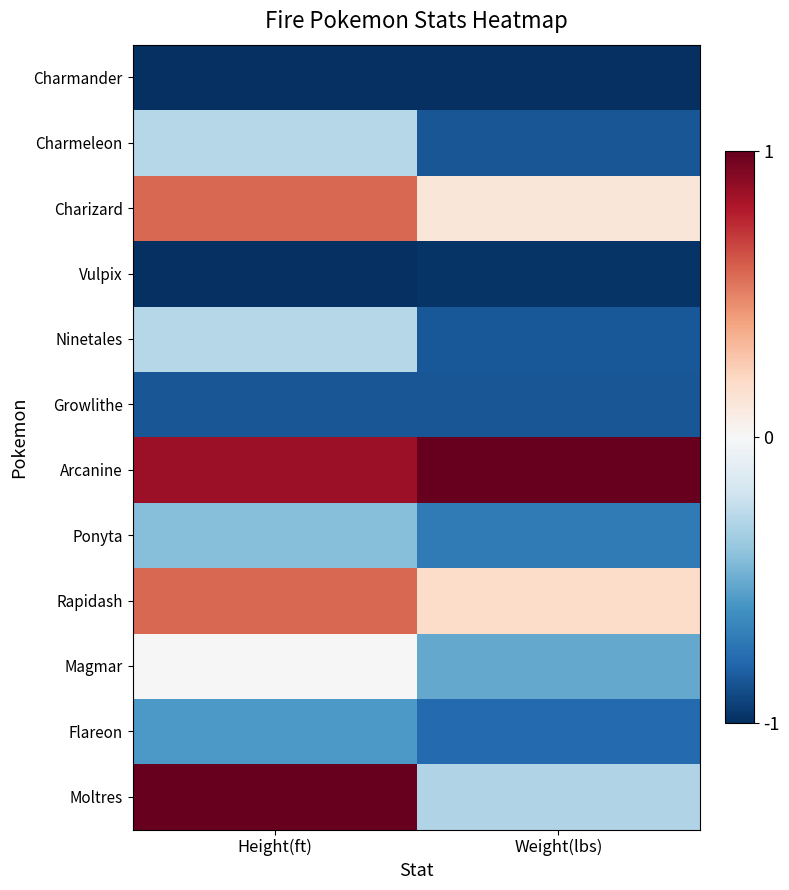

At which category does the chart reach its peak across all series?

Weight(lbs)